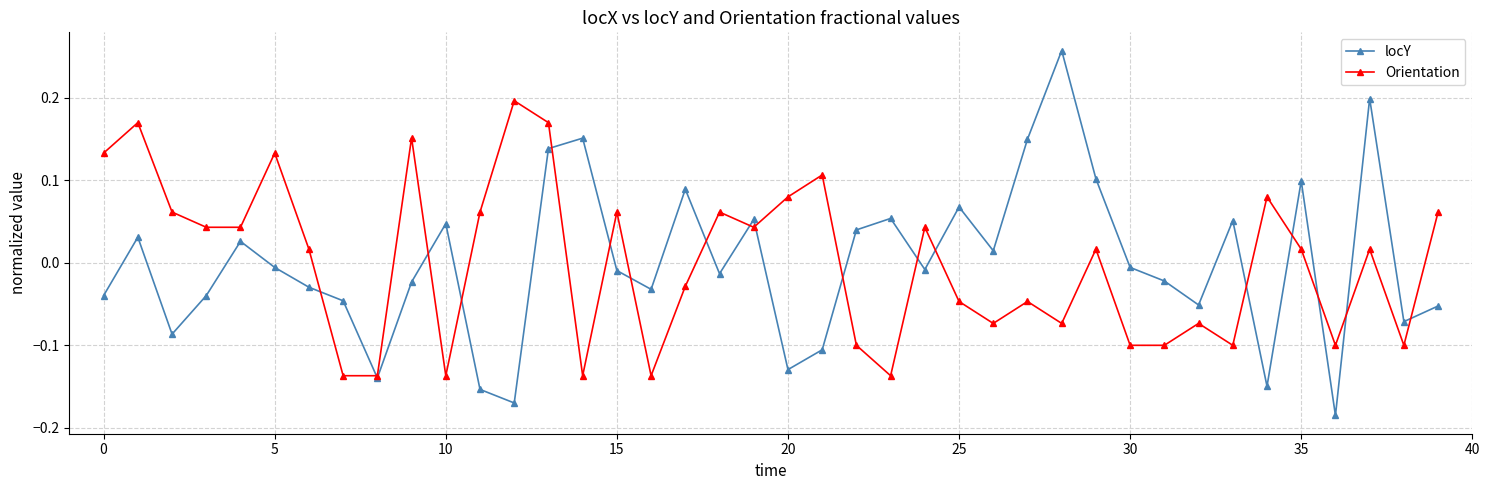

What are all the series names shown in the legend?

locY, Orientation